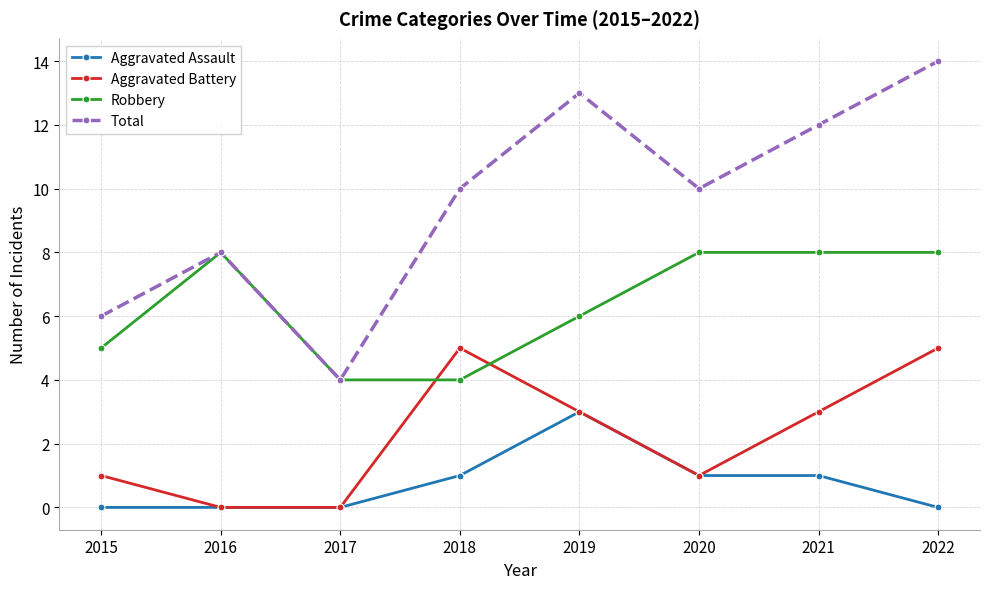

Rank the series at 2015 from lowest to highest value.

Aggravated Assault, Aggravated Battery, Robbery, Total